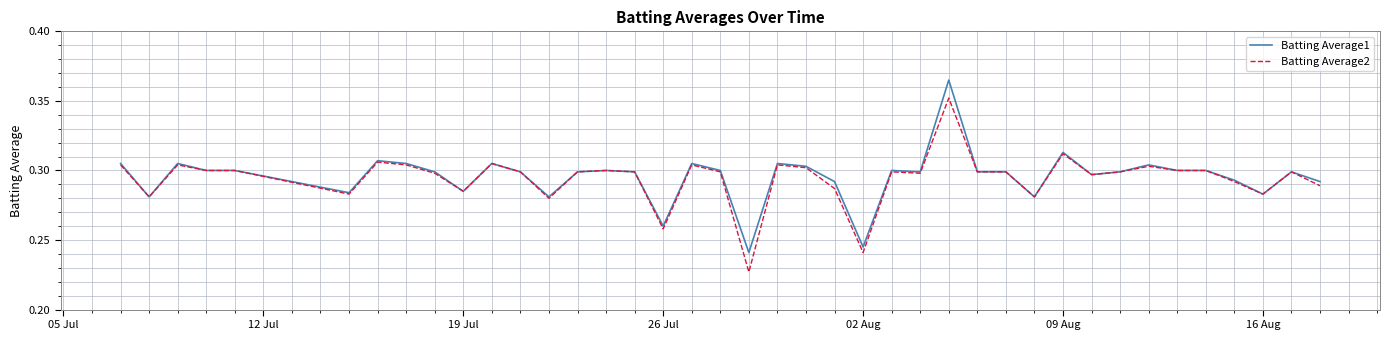

Count the Batting Average2 values in the range 0 to 1.

40